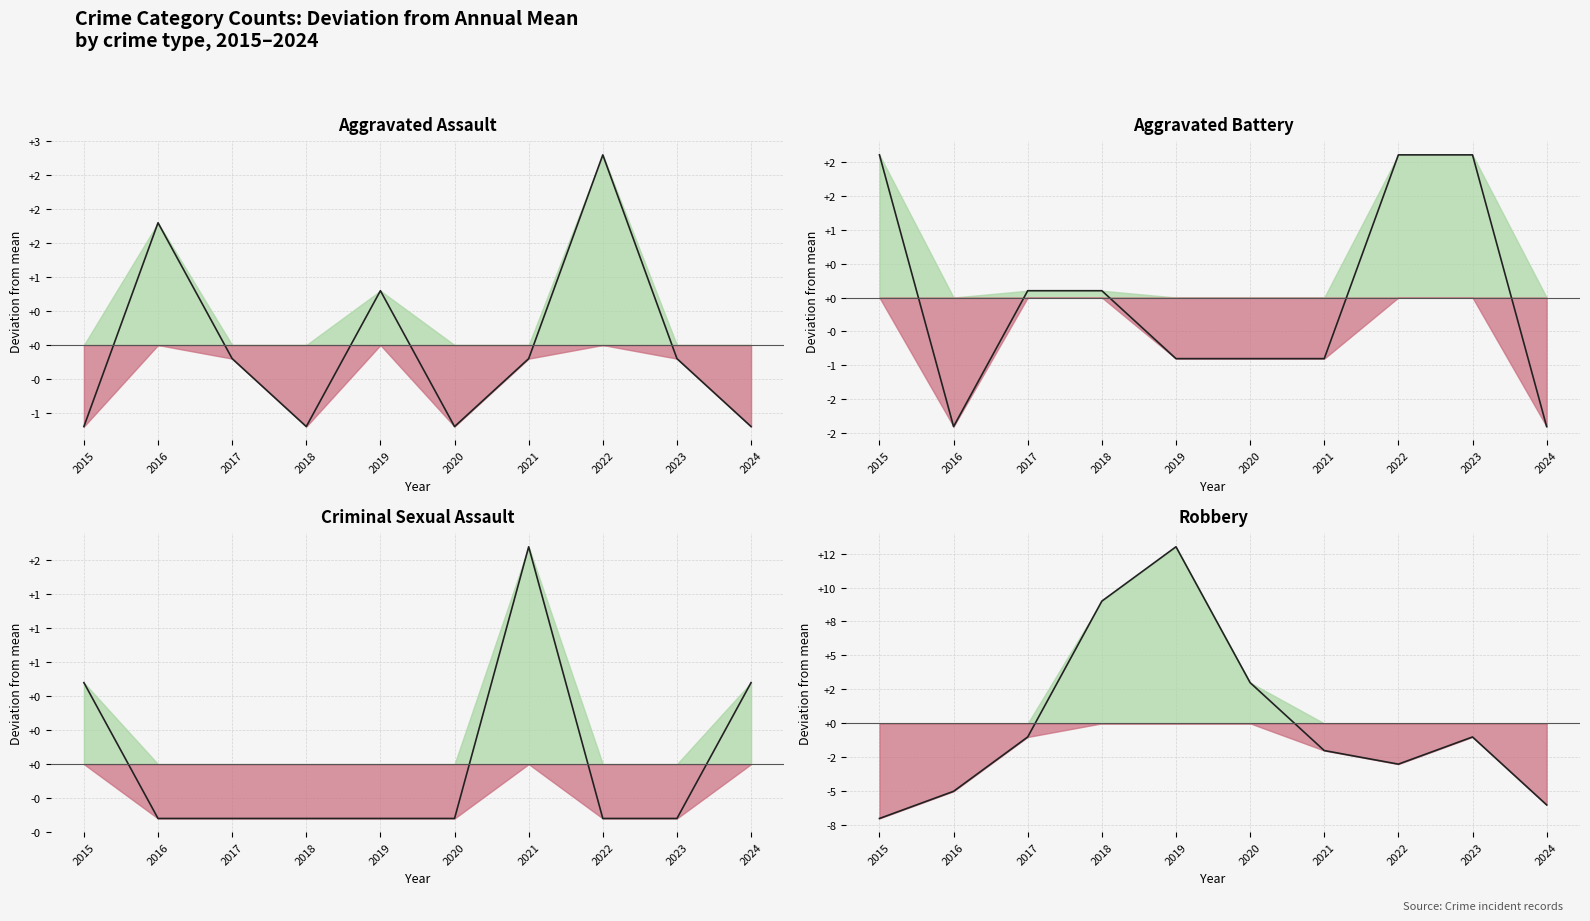

The Criminal Sexual Assault series shows -0.5 at 2019. True or false?

False